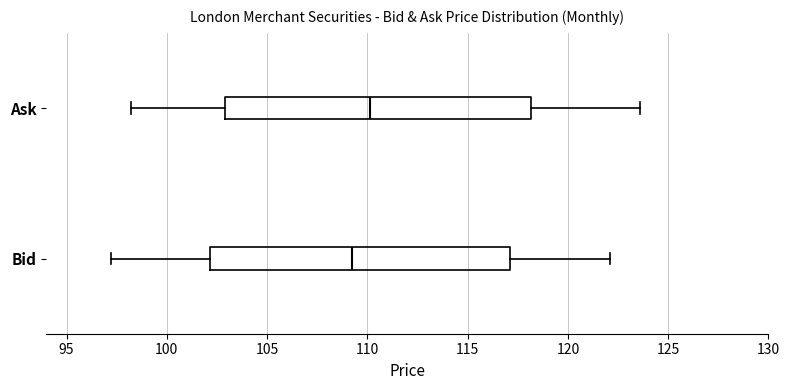

Which box has the furthest to the right median line?

Ask